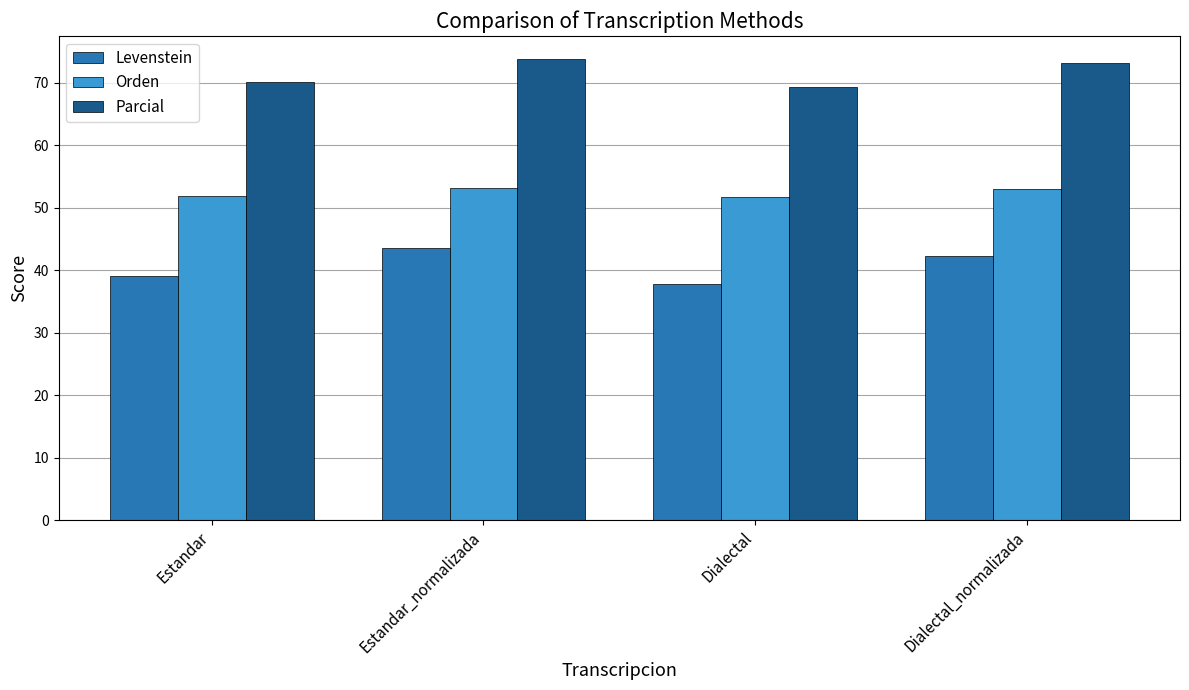

What is the total value across all series at Estandar_normalizada?

170.6